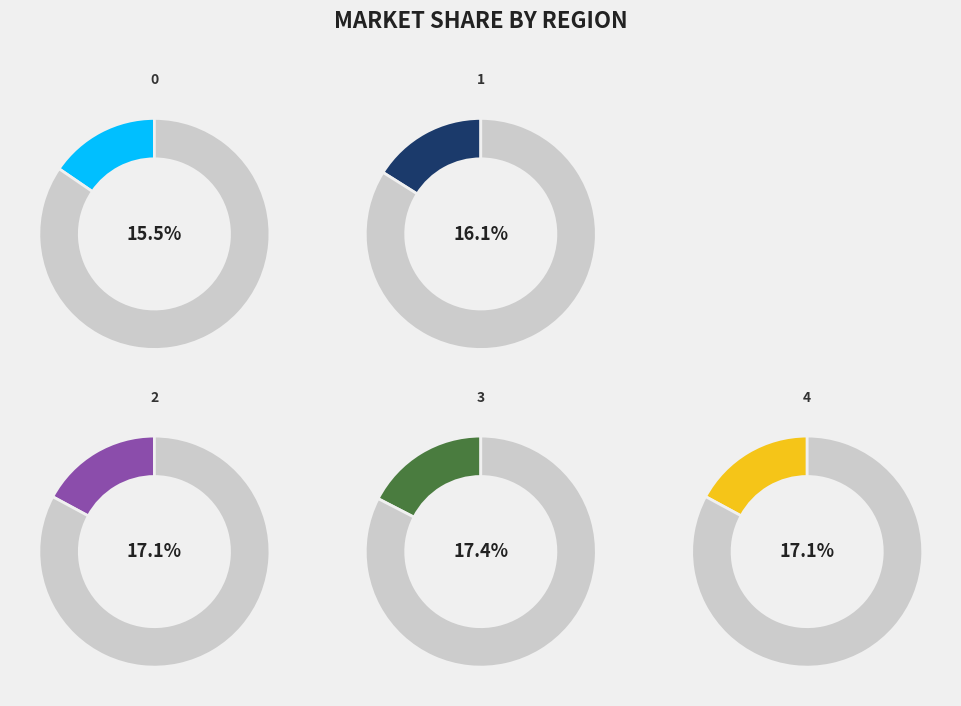

Does 1 account for over 50% of the chart?

No